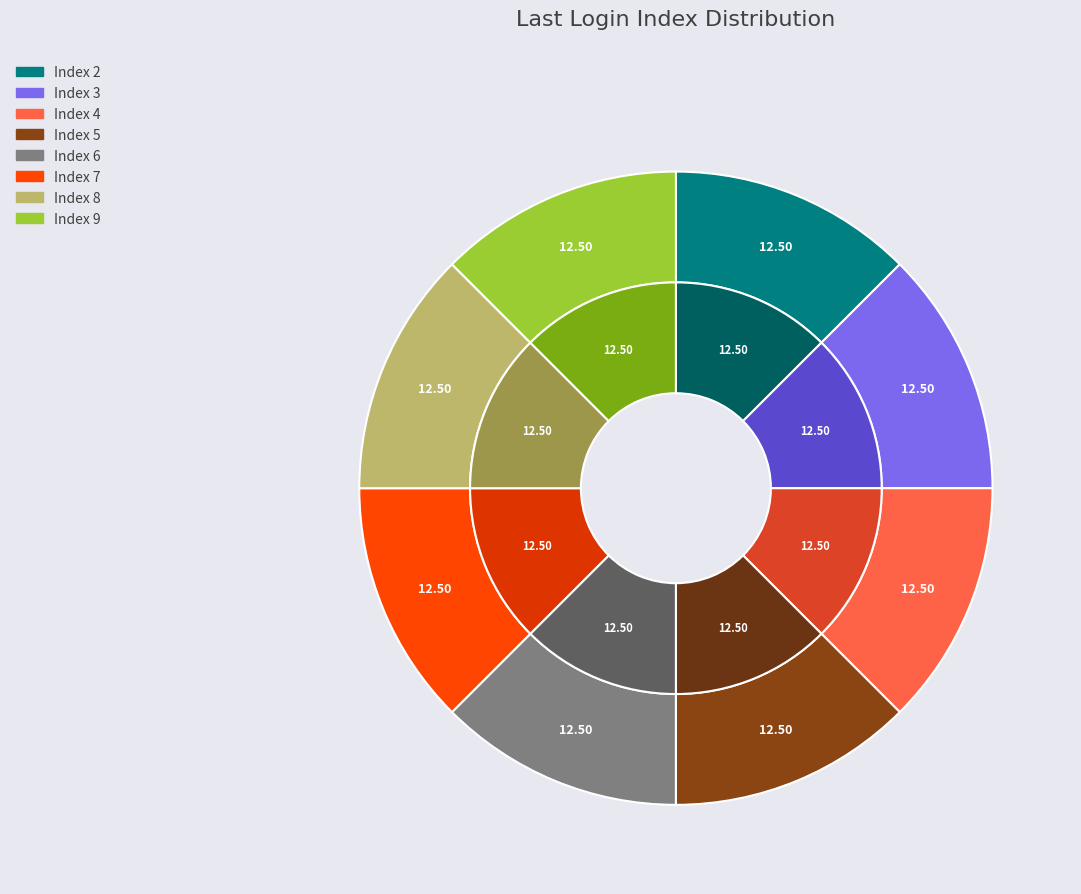

Does 34 represent more than half of the total?

No